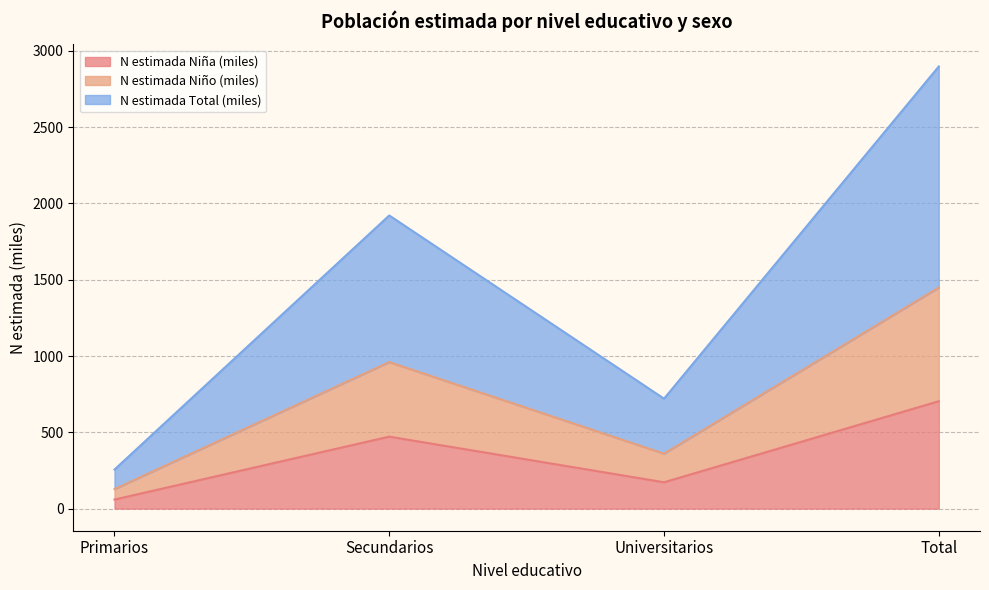

Rank the categories by N estimada Niño (miles) value from highest to lowest.

Total, Secundarios, Universitarios, Primarios